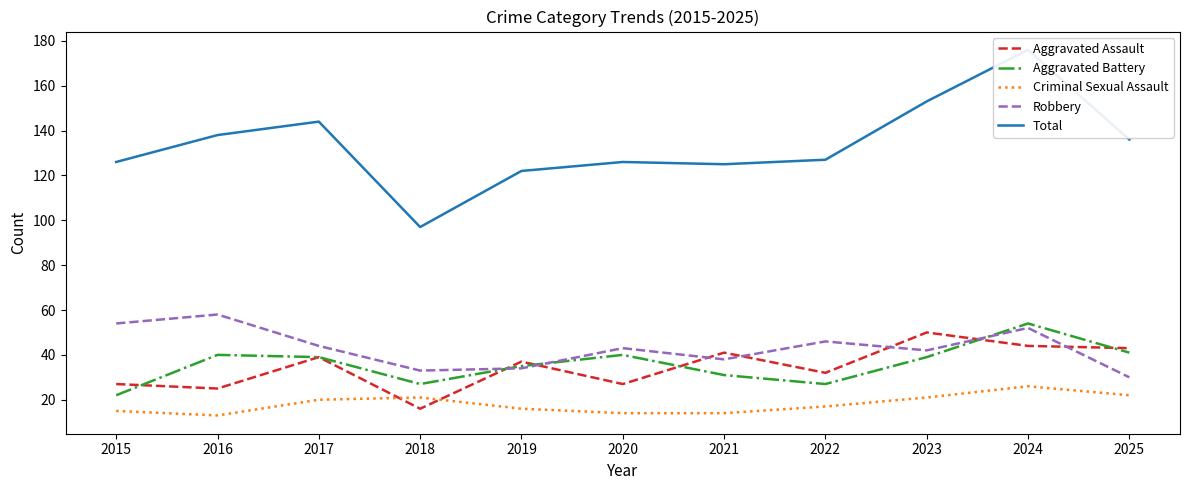

True or false: Criminal Sexual Assault and Robbery cross at least once.

False